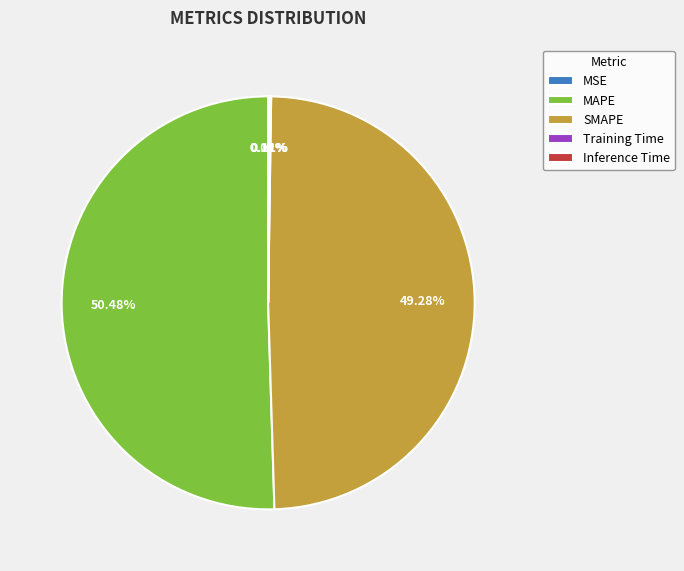

What is the largest slice in the pie chart?

MAPE